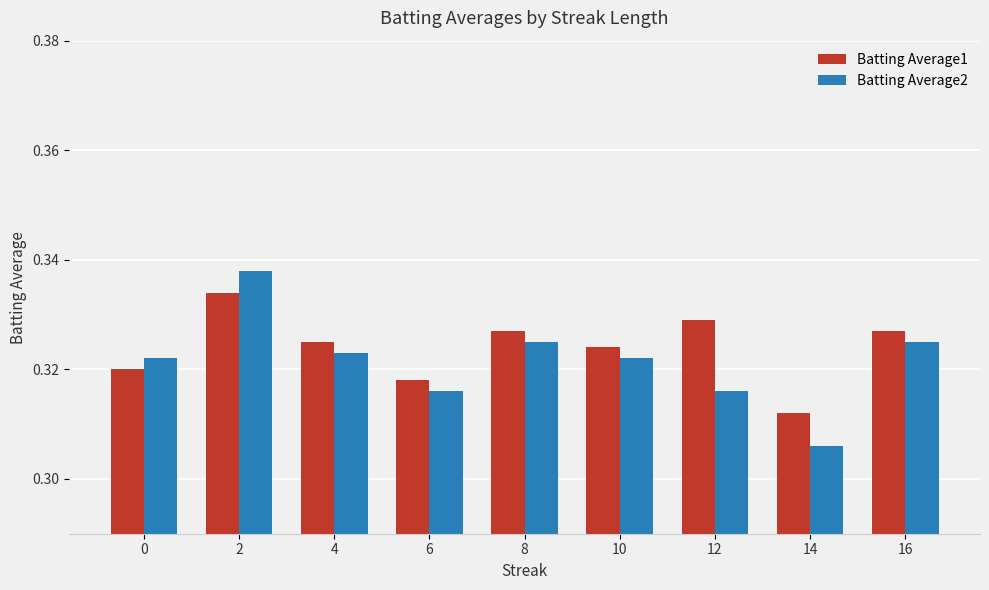

What is the sum of all Batting Average1 values?

2.9